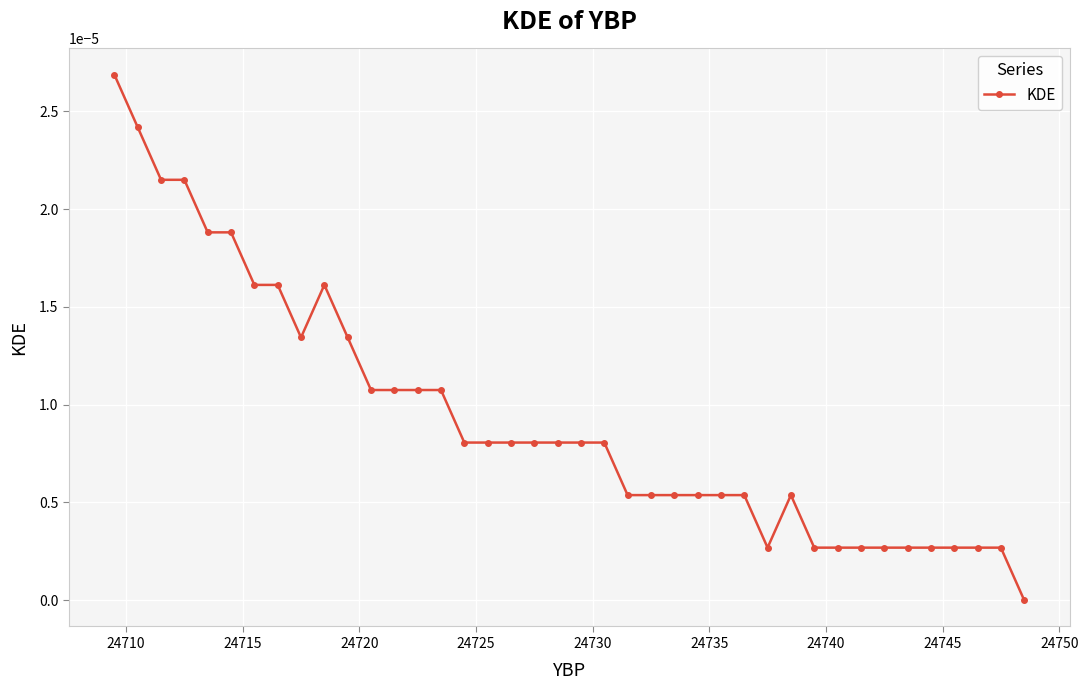

How many categories are shown in the chart?

40